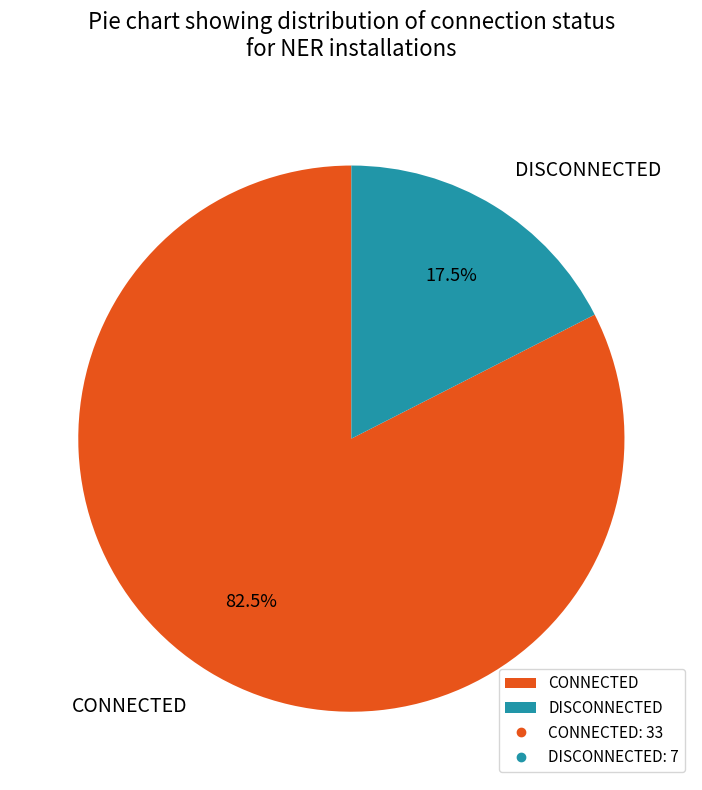

Rank the categories by value from lowest to highest.

DISCONNECTED, CONNECTED